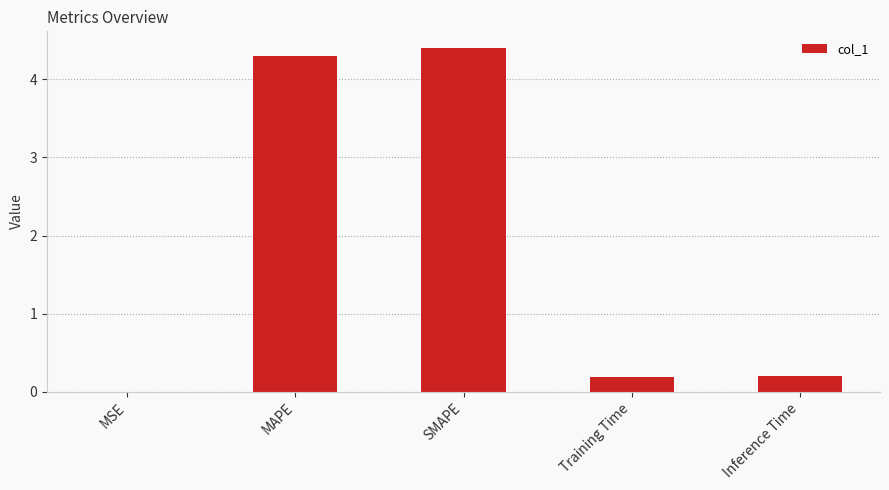

What is the change in value from MSE to MAPE?

+4.3